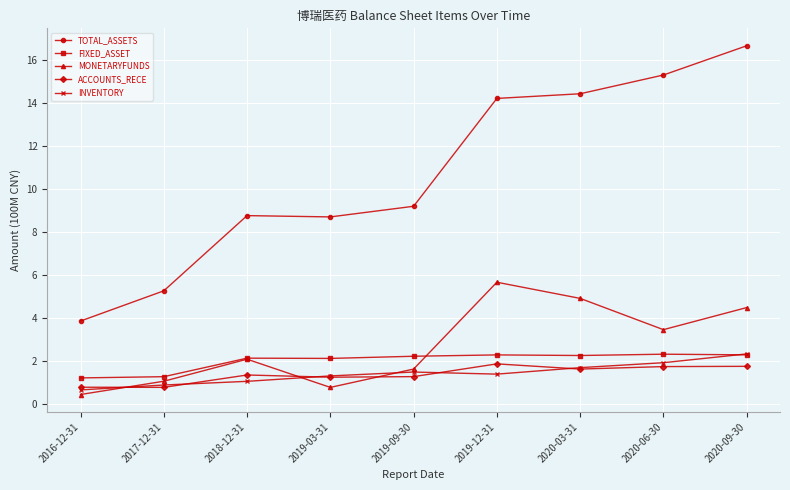

What is the value of the FIXED_ASSET point at the 3rd from the left?

2.1